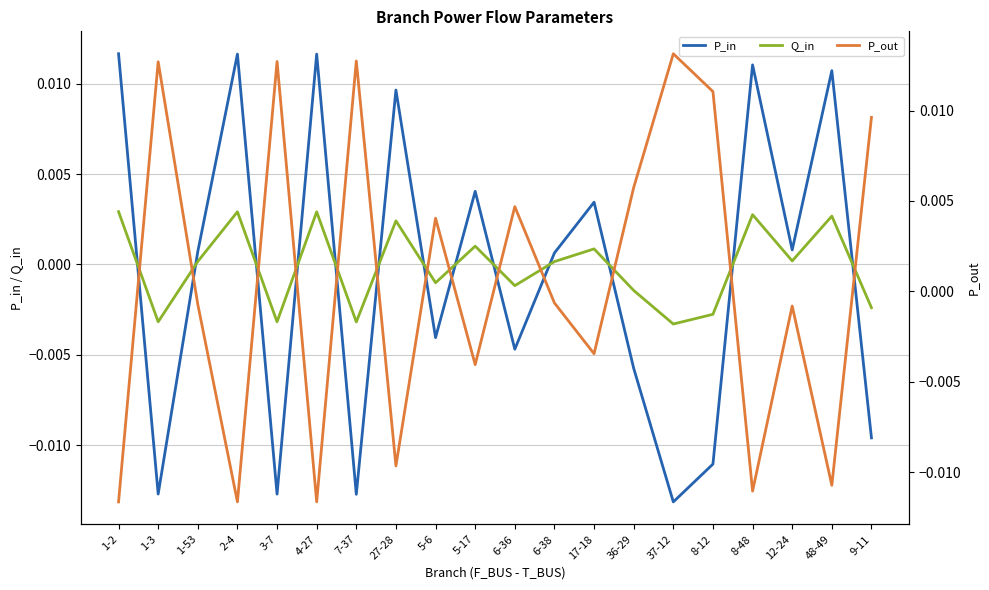

Where do P_out and Q_in first cross each other?

1-2 and 1-3